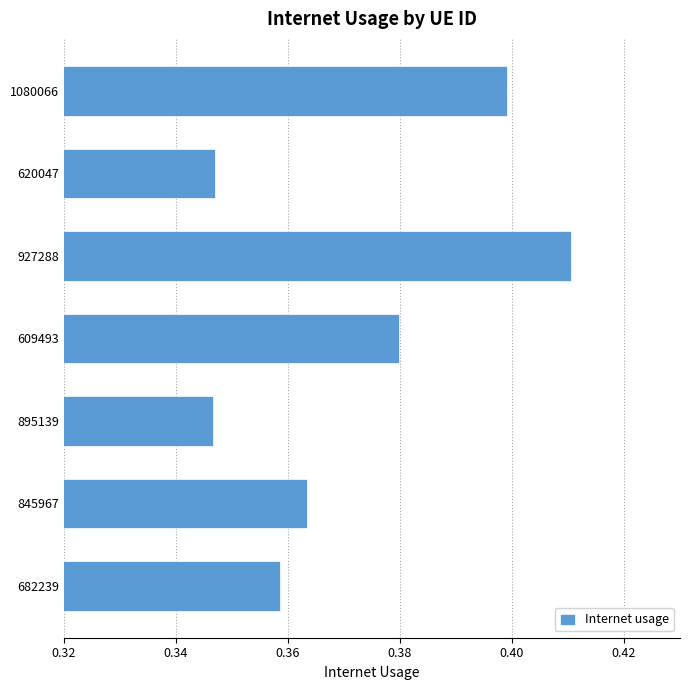

Which category has the highest value across all series?

927288